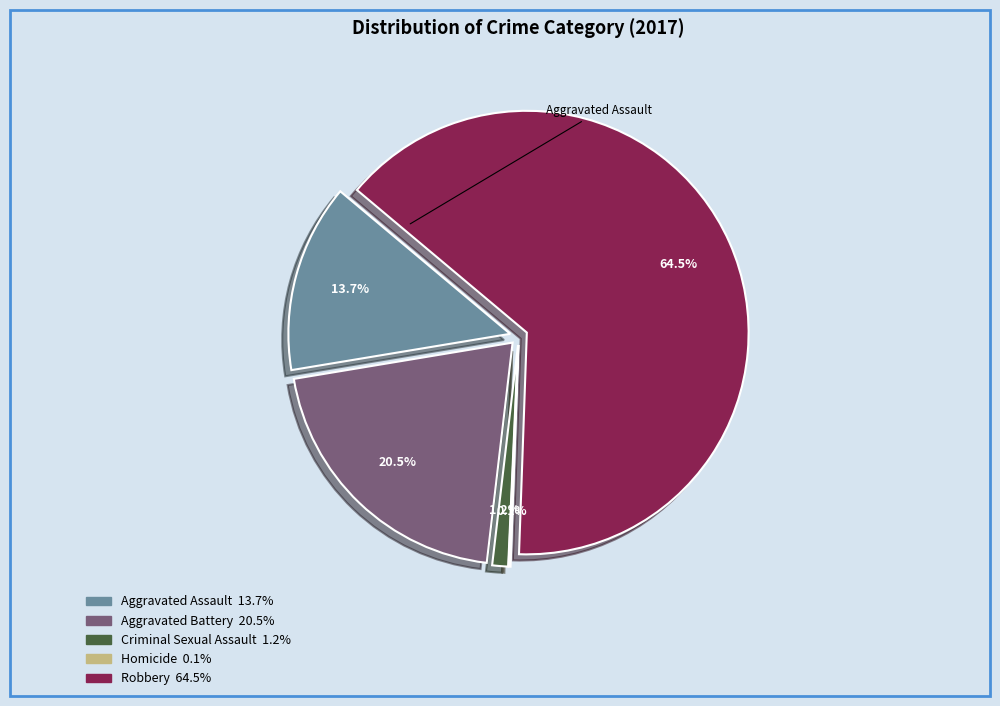

To the nearest percent, what portion does Robbery represent?

64%